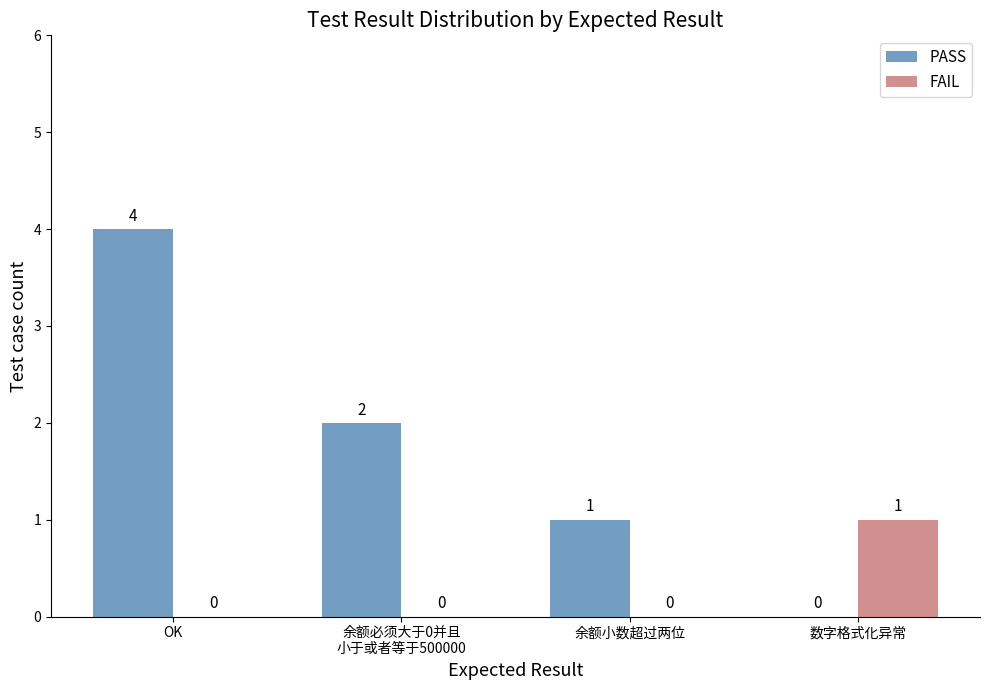

What is the maximum value shown in the chart?

4